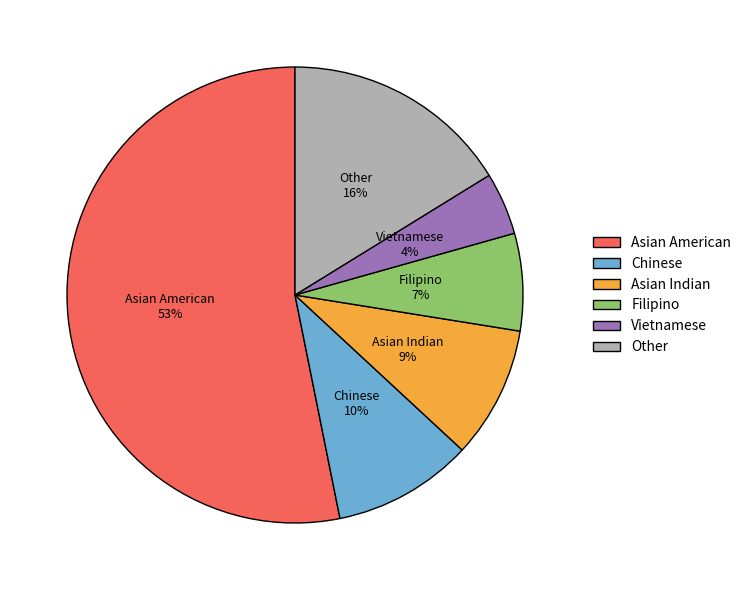

To the nearest percent, what is the difference between the largest and smallest slice percentages?

49%